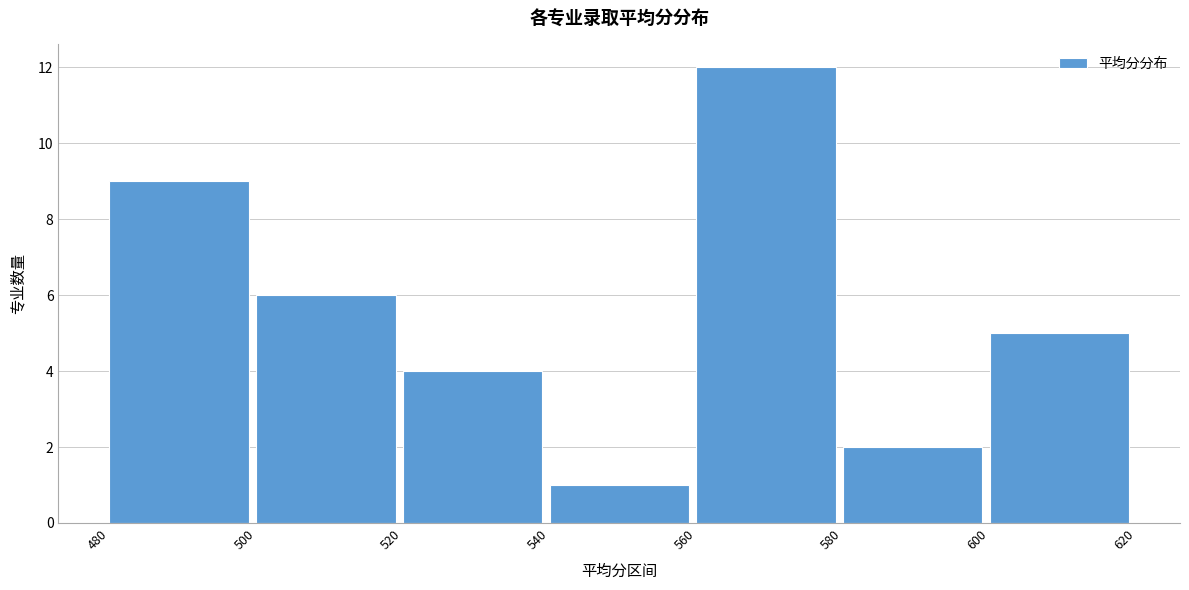

How tall is the bar that spans 600 to 620 on the x-axis? The values are not printed on the chart, so give them approximately, as read against the axis.

5